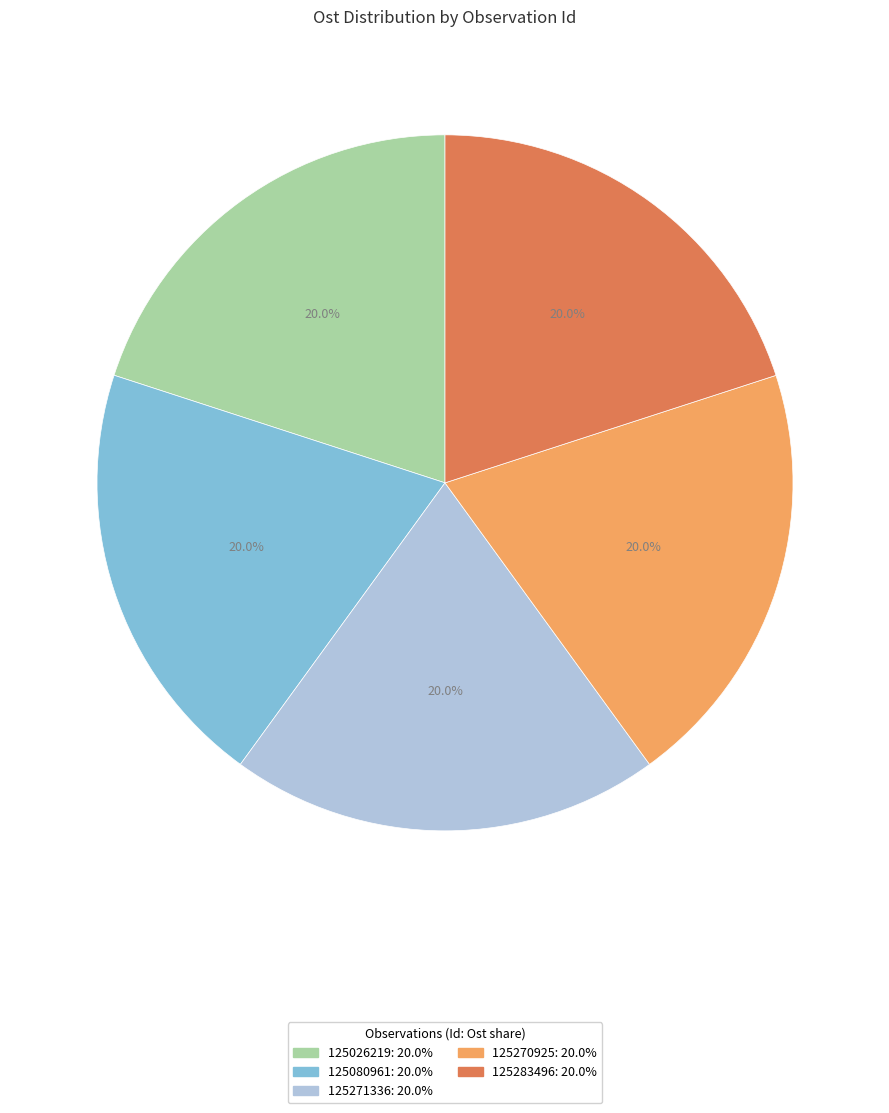

Is there a majority slice in this chart?

No